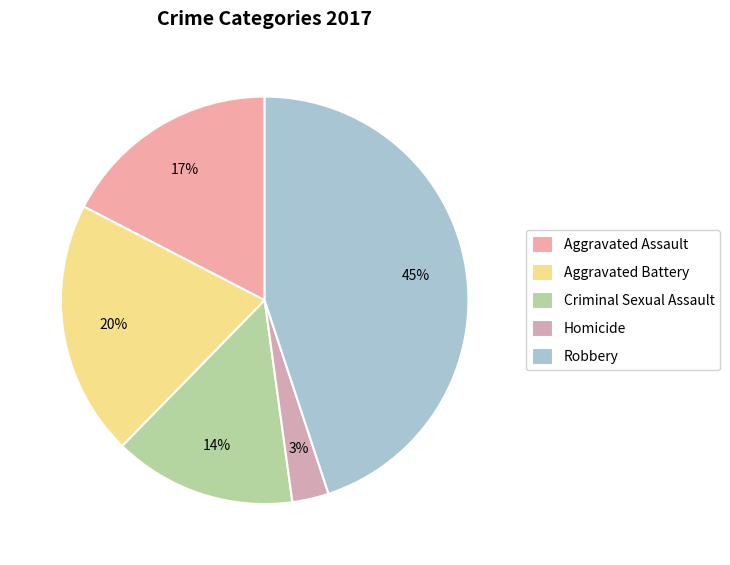

Does any single category account for the majority?

No